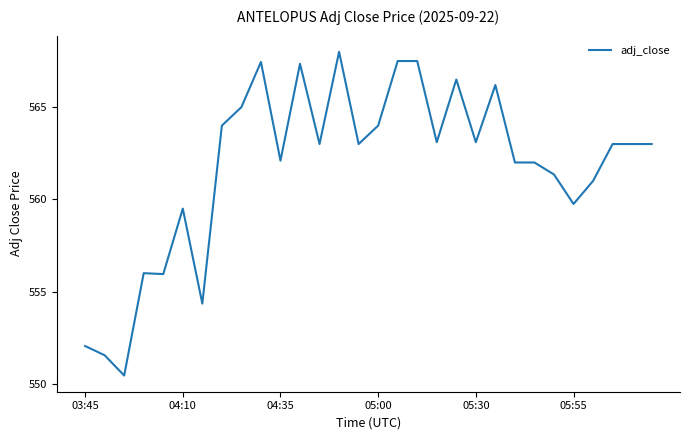

What is the maximum value shown in the chart?

568.0